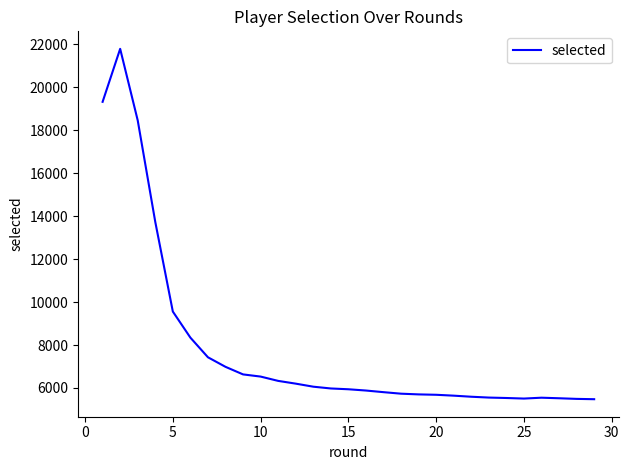

What is the smallest value displayed?

5476